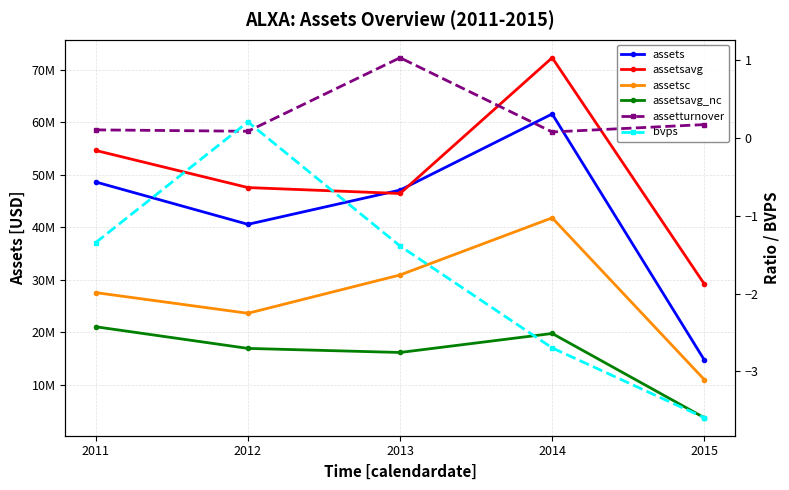

Is the value of assetsavg at 2013 greater than the value of assetsavg_nc at 2011?

Yes